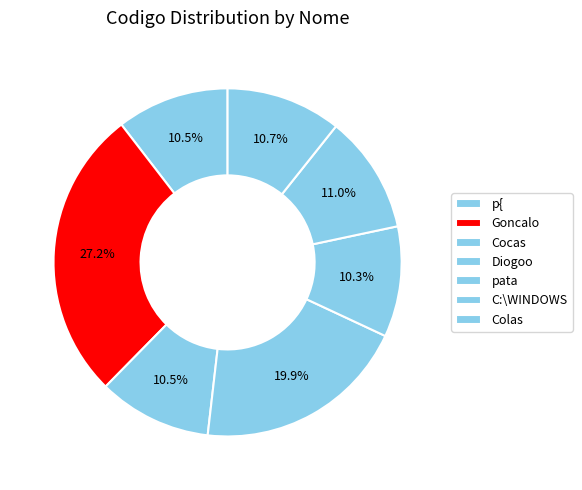

What is the change in value from Cocas to C:\WINDOWS?

+5